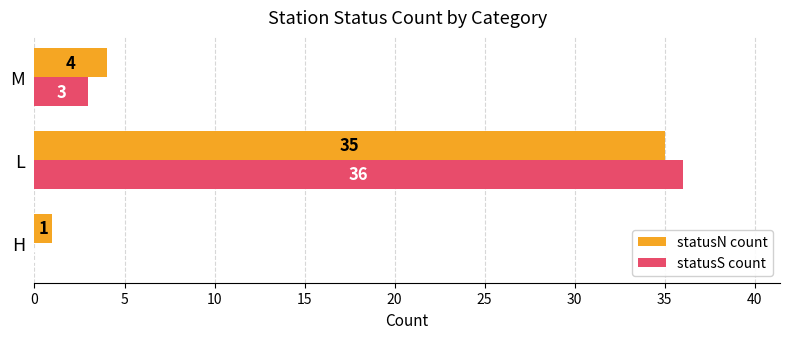

At which label is statusN count closest to 18?

M